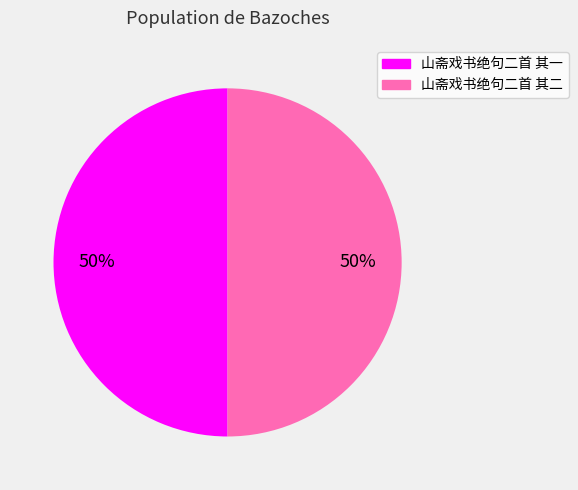

Is the sum of 山斋戏书绝句二首 其二 and 山斋戏书绝句二首 其一 greater than half?

Yes